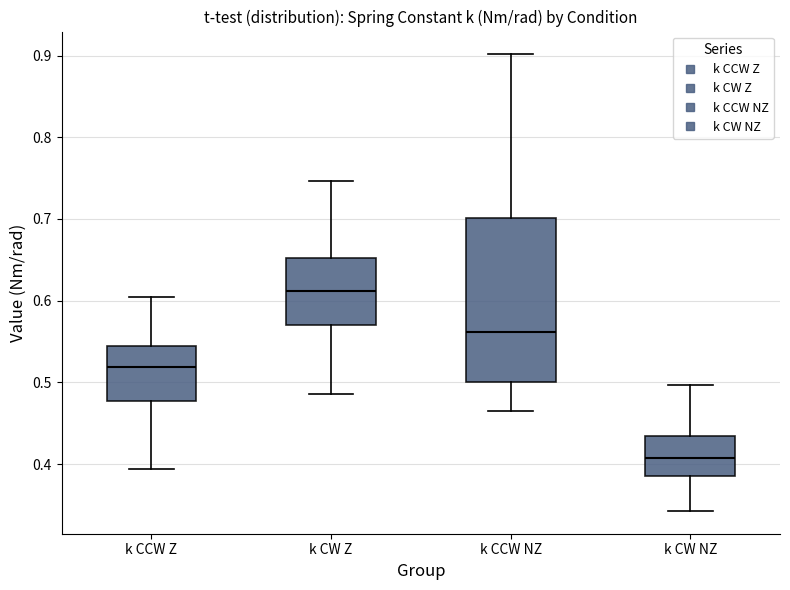

Comparing the boxes themselves (not the whiskers), which one is the tallest?

k CCW NZ